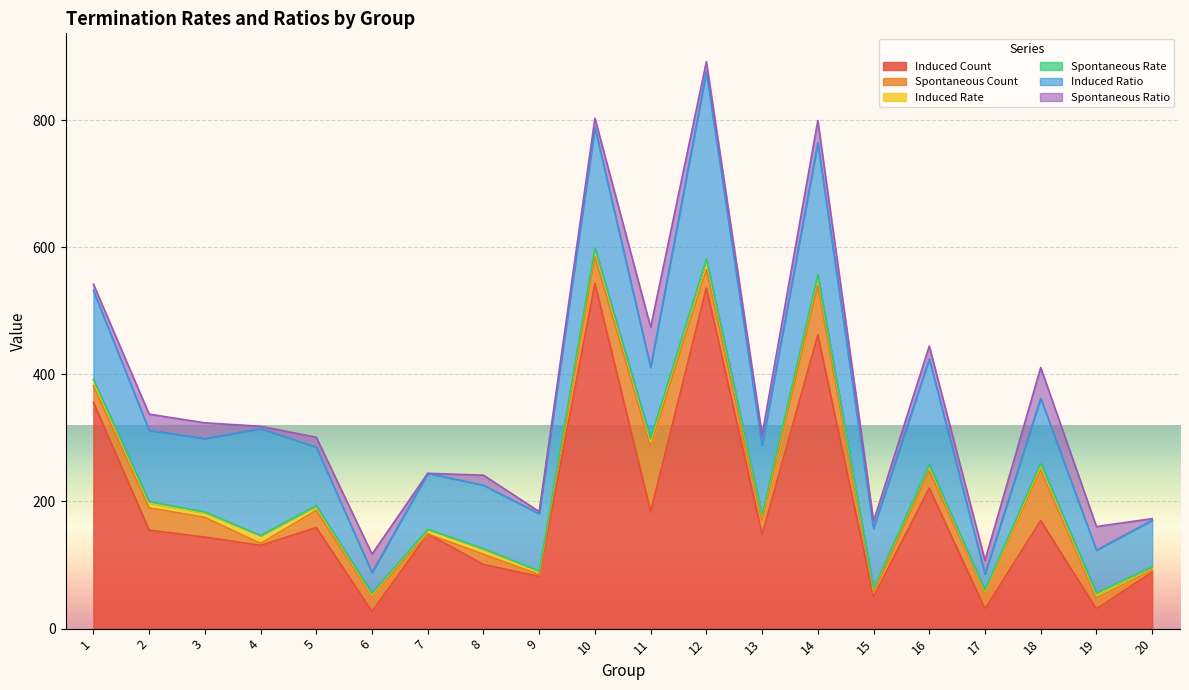

At which label does Induced Rate reach its peak?

12